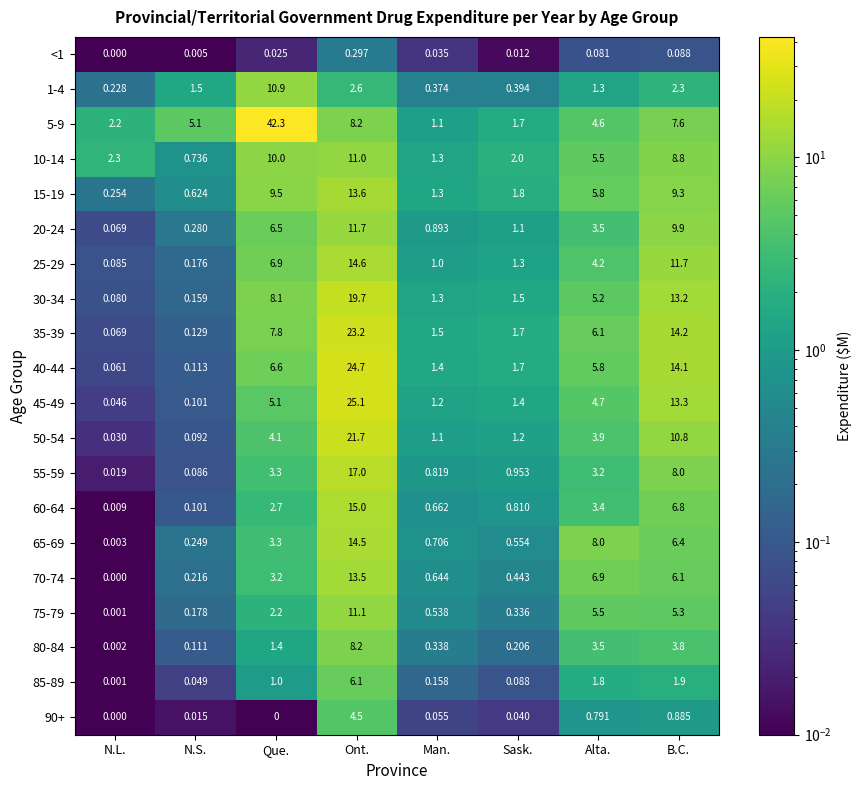

Which series has the widest spread of values?

5-9